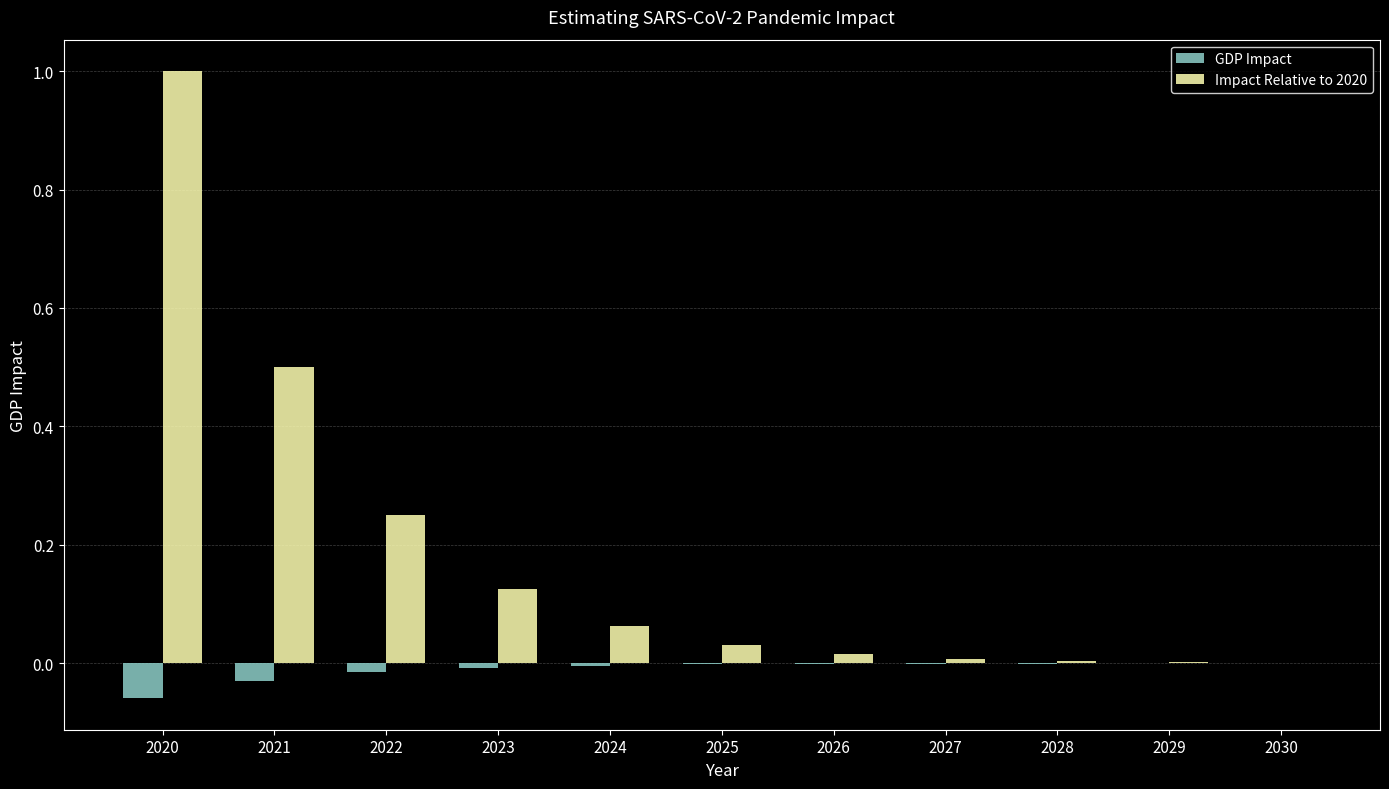

What value does the Impact Relative to 2020 series have at 2021?

0.5